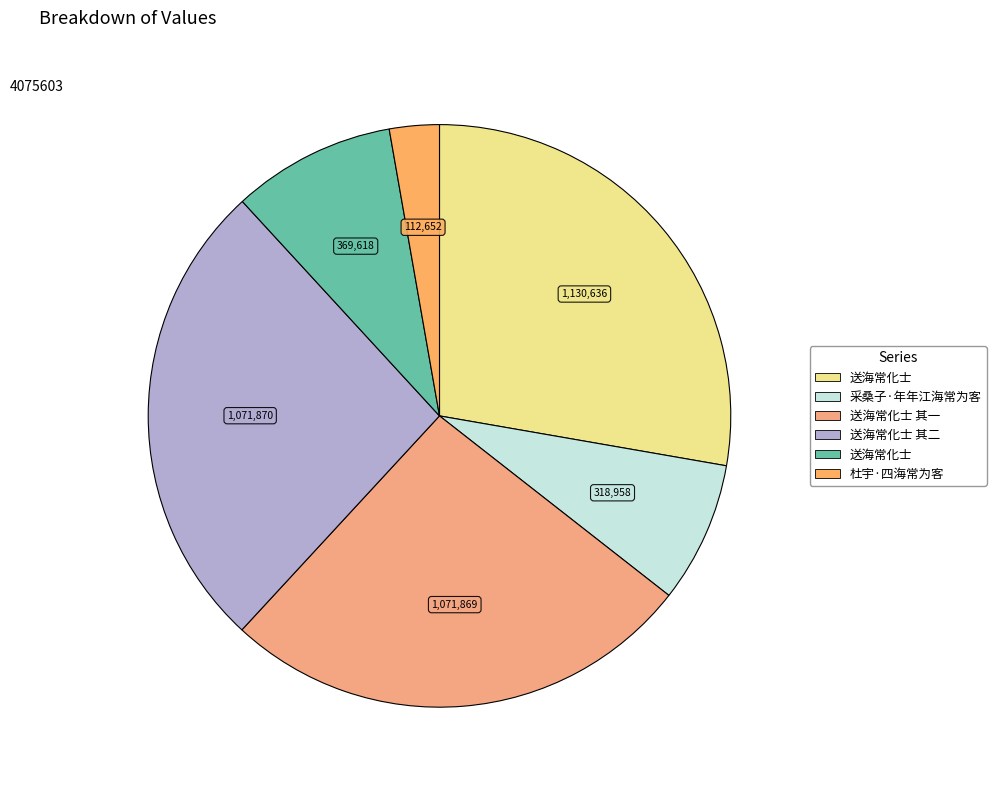

How many segments does this pie chart have?

6